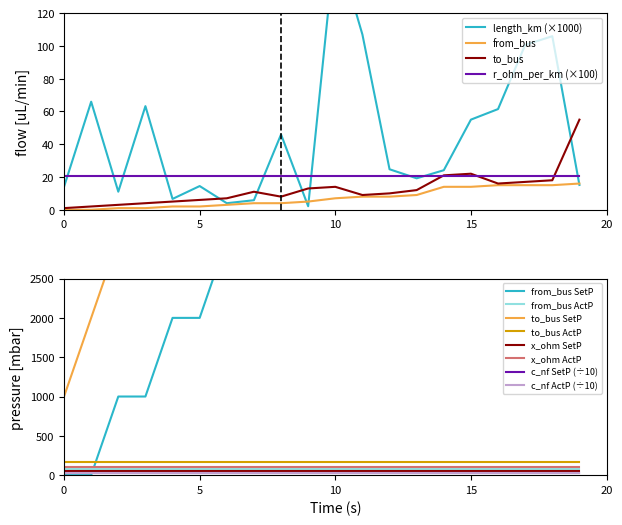

The value of from_bus at 10 is 2.6. True or false?

False